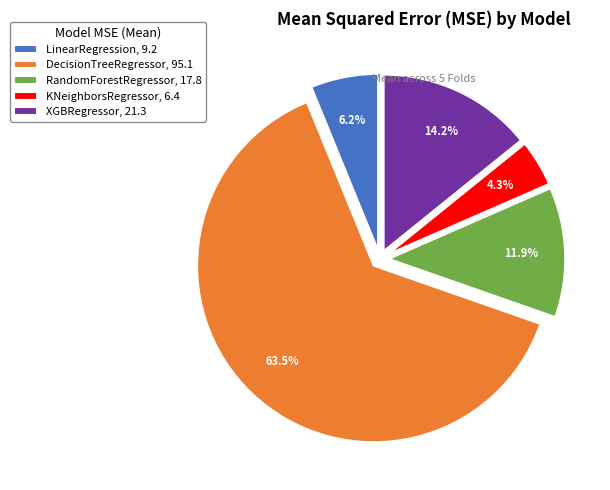

True or false: RandomForestRegressor accounts for 22% of the total.

False